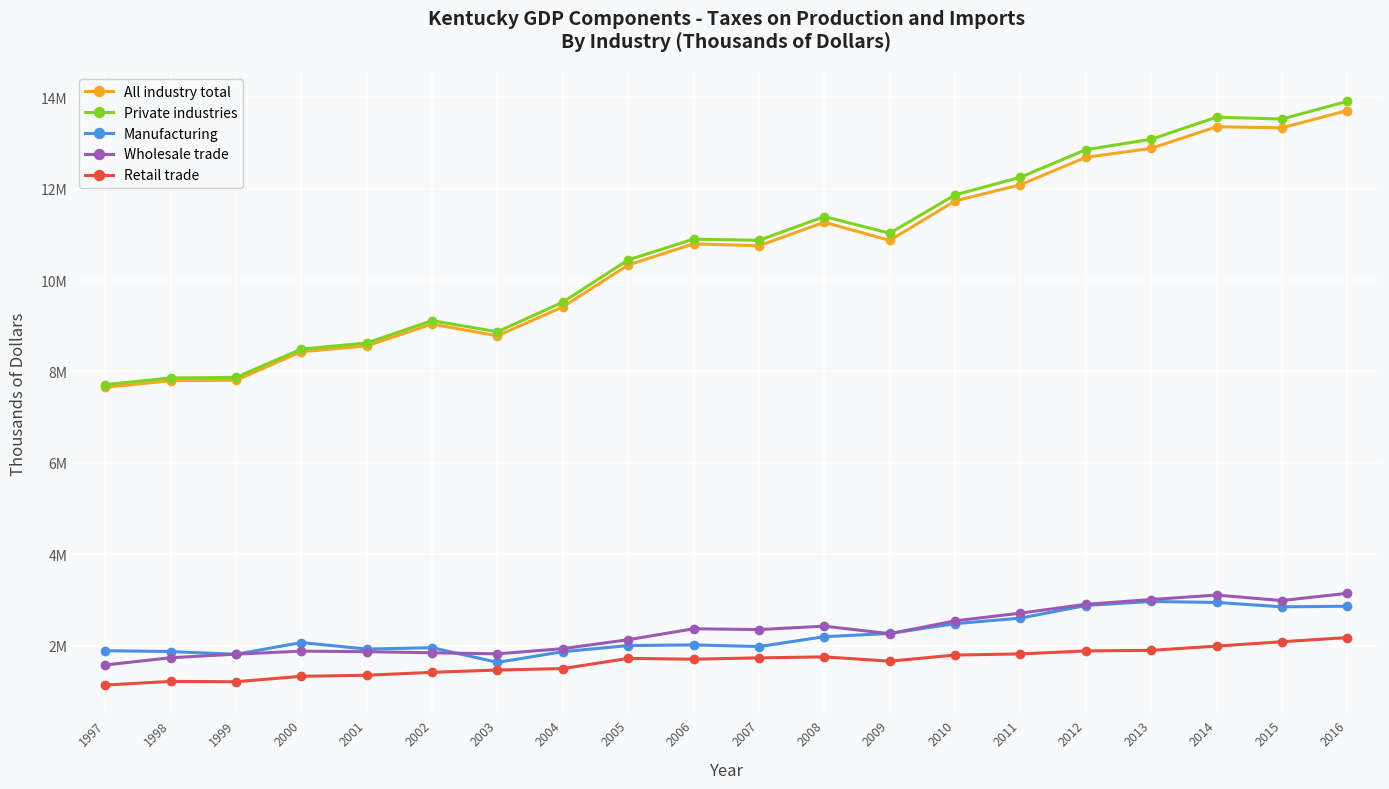

What are all the series names shown in the legend?

All industry total, Private industries, Manufacturing, Wholesale trade, Retail trade